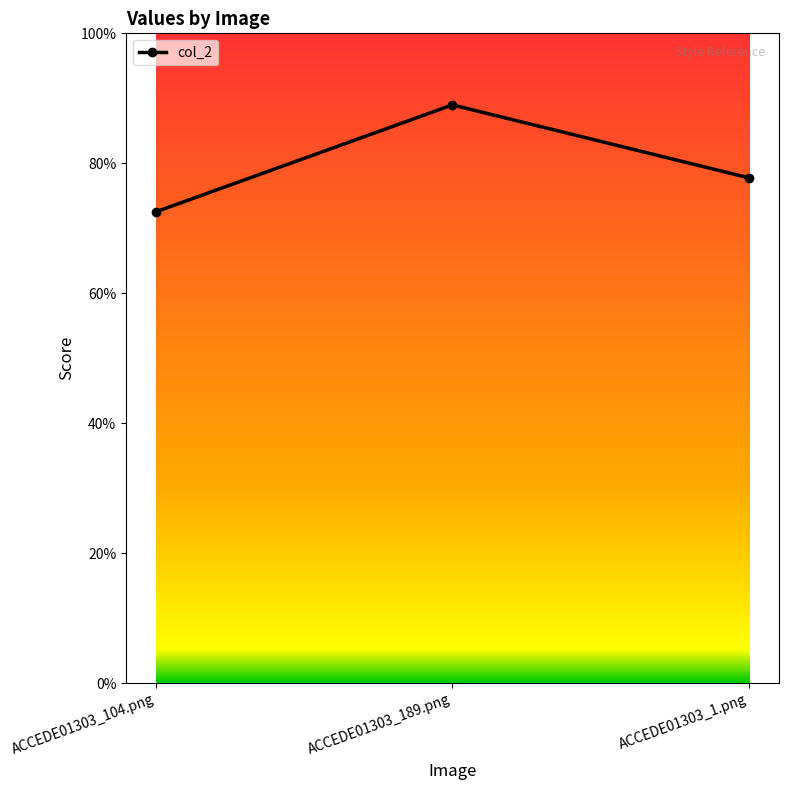

Reading left to right, what are all the values shown in this chart?

ACCEDE01303_104.png=0.7	ACCEDE01303_189.png=0.9	ACCEDE01303_1.png=0.8